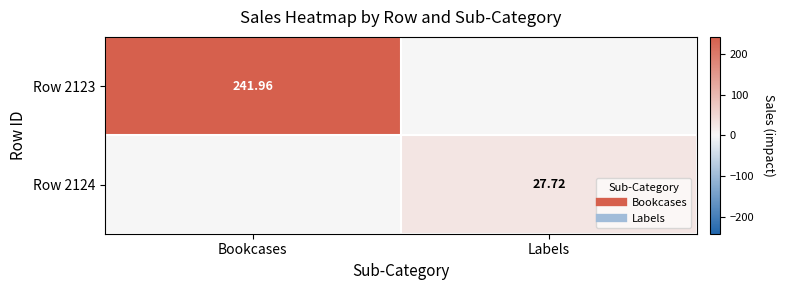

What is the total value across all series at Labels?

27.7